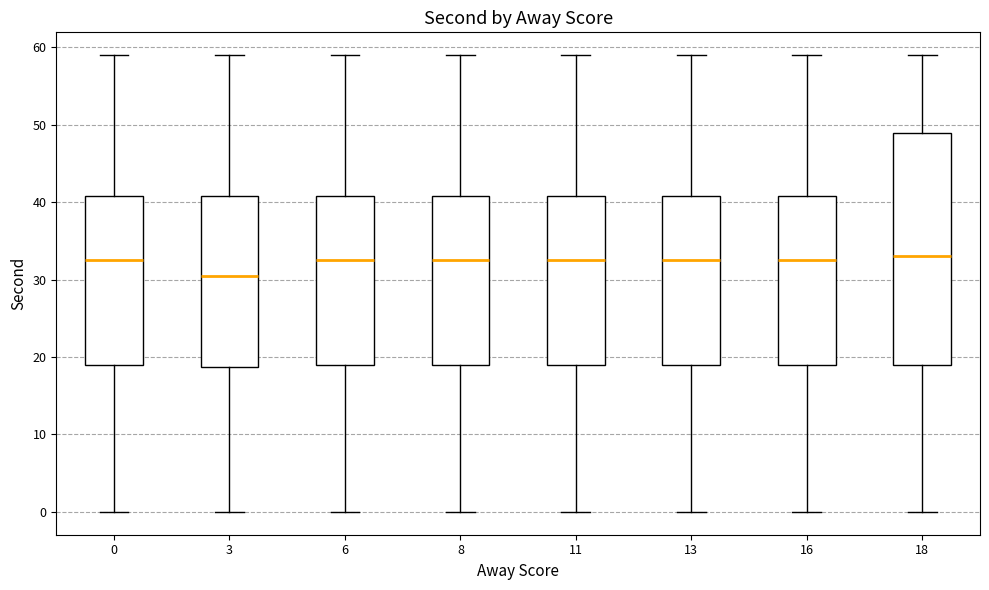

Reading left to right, transcribe this box plot: for each box, give where its median line is, the range the box spans, and where its two whiskers end, as read against the y-axis. The values are not printed on the chart, so give them approximately, as read against the axis.

0: median 33, box 19 to 41, whiskers 0 to 59
3: median 31, box 19 to 41, whiskers 0 to 59
6: median 33, box 19 to 41, whiskers 0 to 59
8: median 33, box 19 to 41, whiskers 0 to 59
11: median 33, box 19 to 41, whiskers 0 to 59
13: median 33, box 19 to 41, whiskers 0 to 59
16: median 33, box 19 to 41, whiskers 0 to 59
18: median 33, box 19 to 49, whiskers 0 to 59